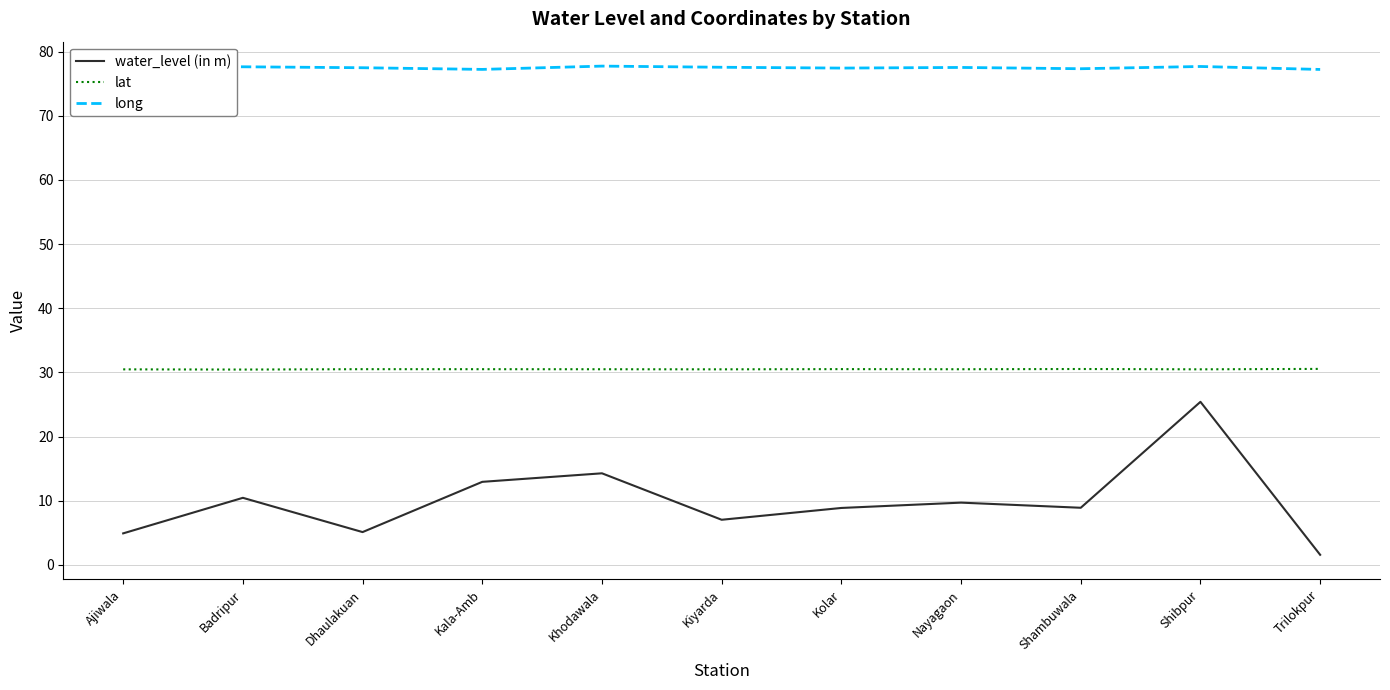

What is the highest value of the lat series?

30.5